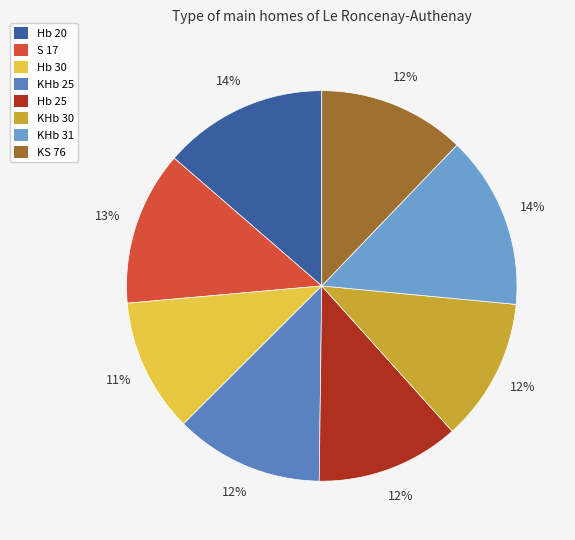

To the nearest percent, what is the difference between the Hb 30 and Hb 25 slice percentages?

1%